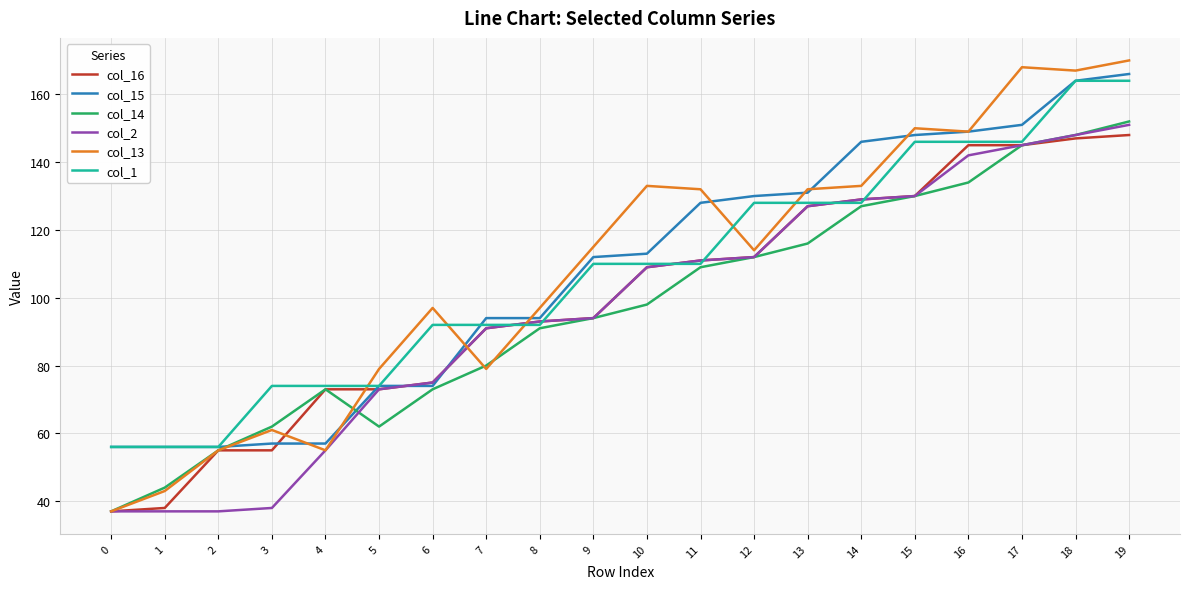

Reading left to right, extract all data points from this chart.

col_16: 0=37	1=38	2=55	3=55	4=73	5=73	6=75	7=91	8=93	9=94	10=109	11=111	12=112	13=127	14=129	15=130	16=145	17=145	18=147	19=148
col_15: 0=56	1=56	2=56	3=57	4=57	5=74	6=74	7=94	8=94	9=112	10=113	11=128	12=130	13=131	14=146	15=148	16=149	17=151	18=164	19=166
col_14: 0=37	1=44	2=55	3=62	4=73	5=62	6=73	7=80	8=91	9=94	10=98	11=109	12=112	13=116	14=127	15=130	16=134	17=145	18=148	19=152
col_2: 0=37	1=37	2=37	3=38	4=55	5=73	6=75	7=91	8=93	9=94	10=109	11=111	12=112	13=127	14=129	15=130	16=142	17=145	18=148	19=151
col_13: 0=37	1=43	2=55	3=61	4=55	5=79	6=97	7=79	8=97	9=115	10=133	11=132	12=114	13=132	14=133	15=150	16=149	17=168	18=167	19=170
col_1: 0=56	1=56	2=56	3=74	4=74	5=74	6=92	7=92	8=92	9=110	10=110	11=110	12=128	13=128	14=128	15=146	16=146	17=146	18=164	19=164